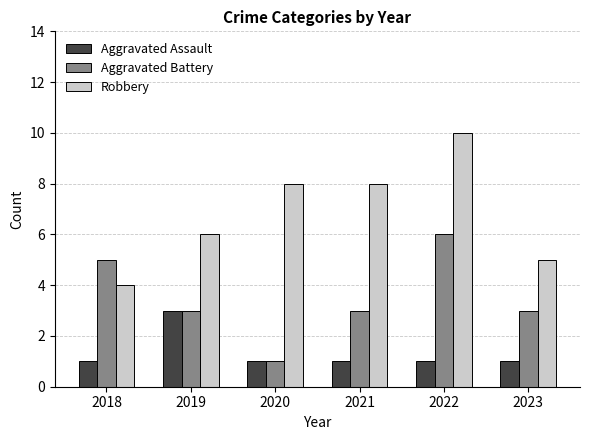

Count the number of data series in this chart.

3